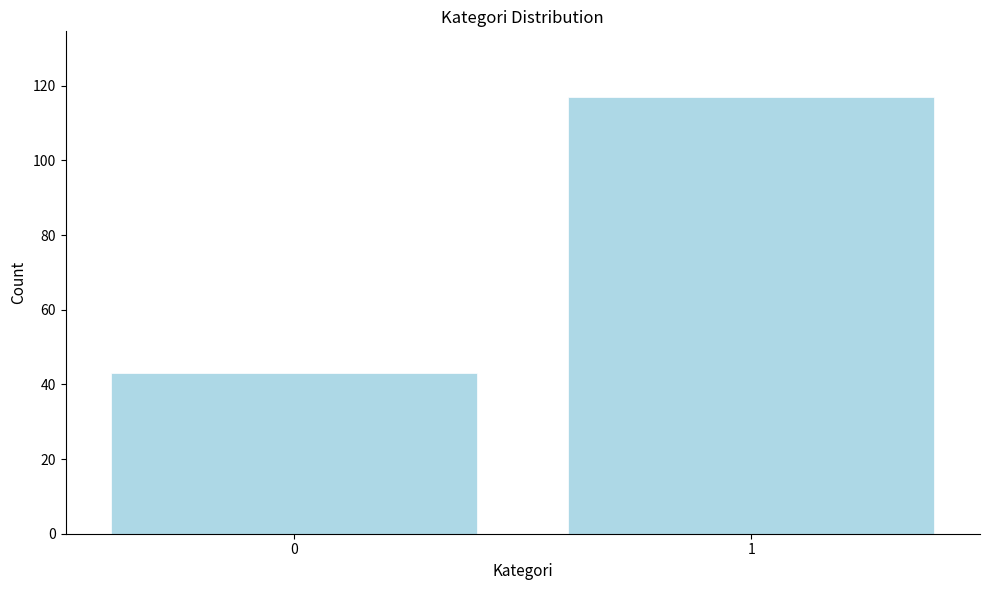

Reading left to right, list all the values displayed in this chart.

0=43	1=117